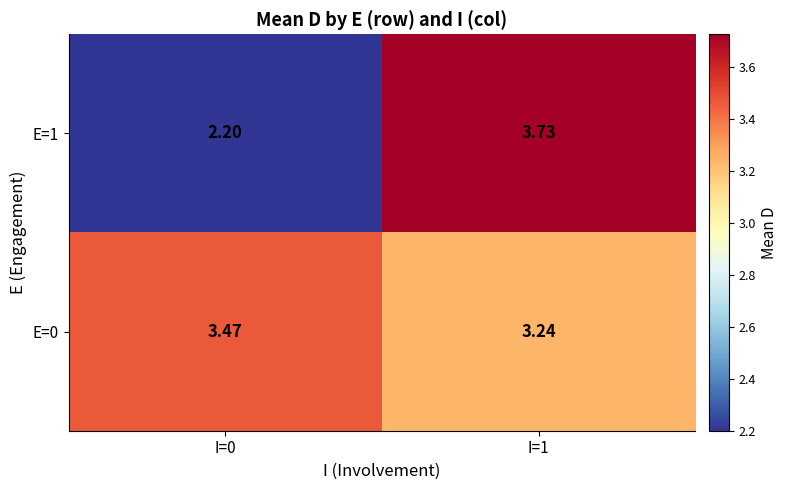

Is the value of E=0 at I=1 greater than the value of E=1 at I=0?

Yes